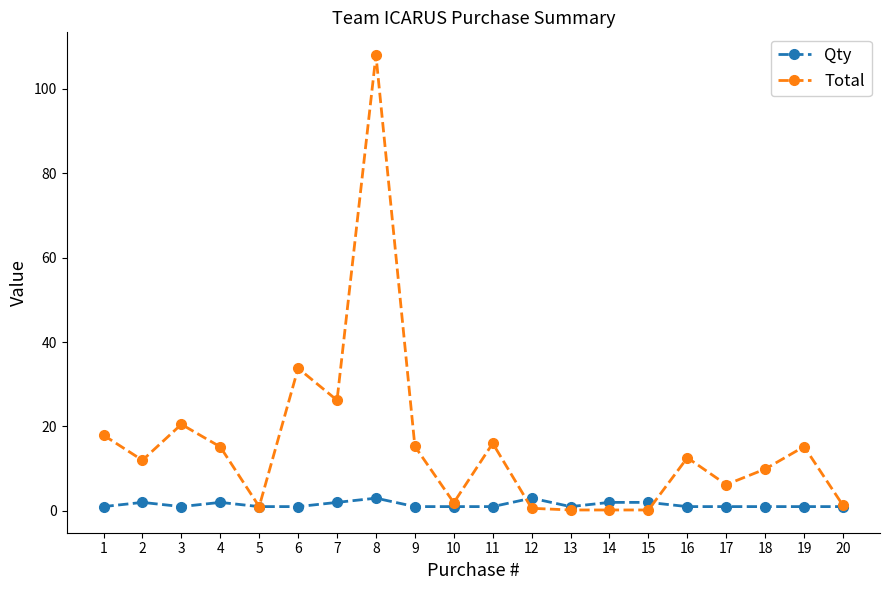

What is the spread (max minus min) of values at 11?

15.0